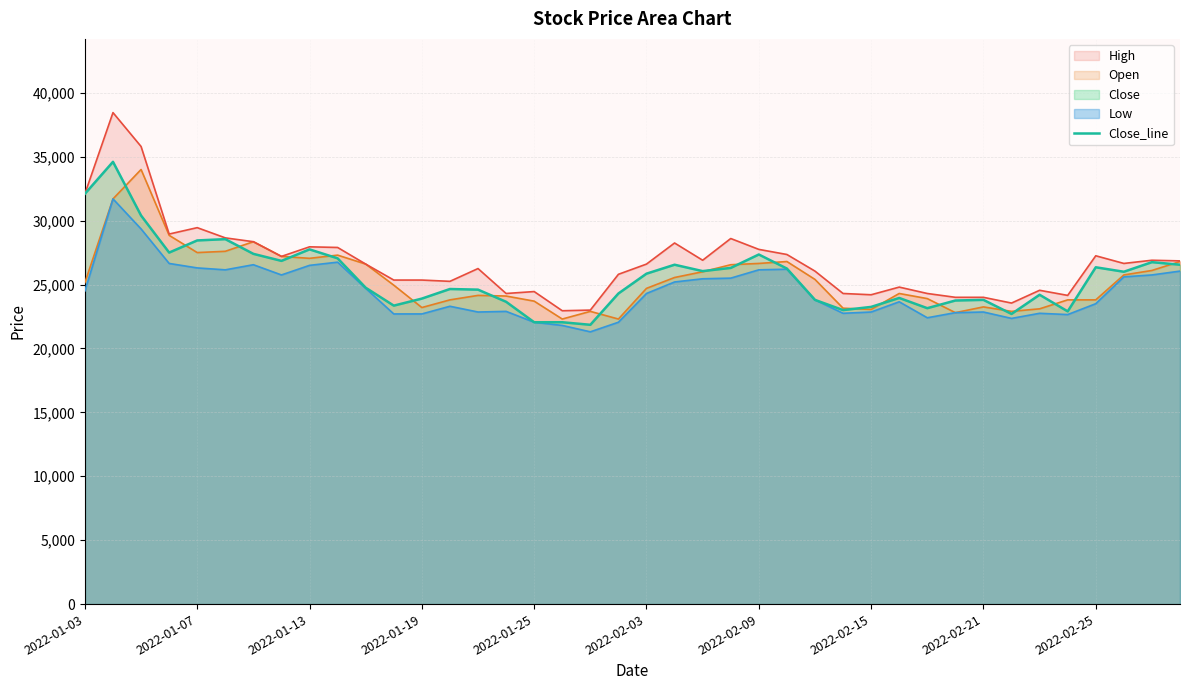

Which series has the widest spread of values?

High